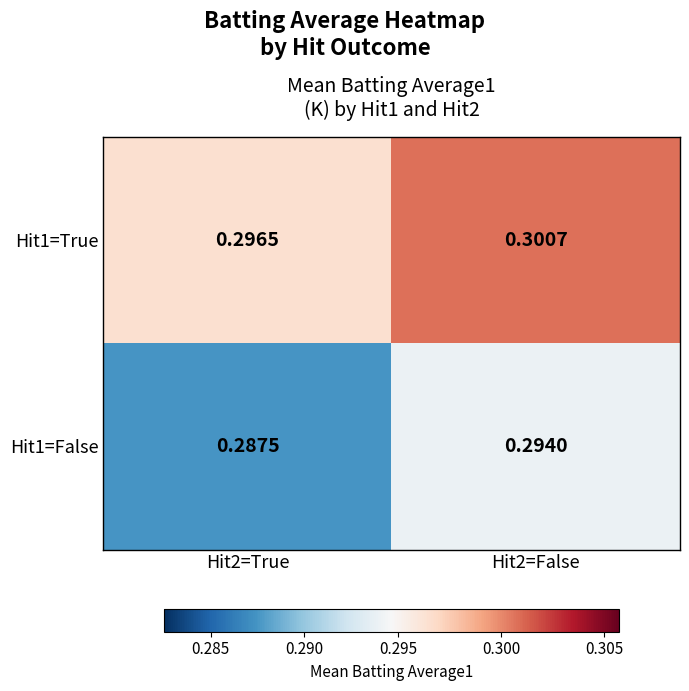

Is the value of Hit1=False at Hit2=True greater than the value of Hit1=True at Hit2=True?

No